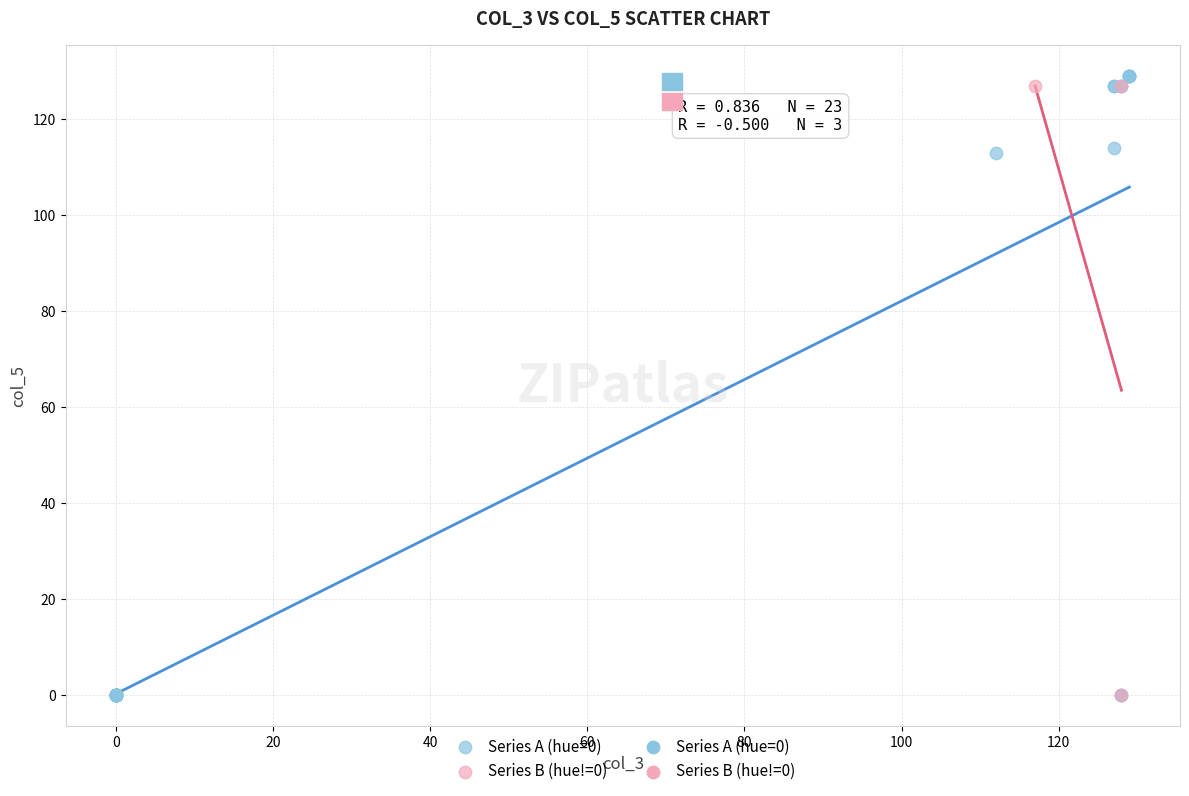

Which series has the largest Y range (max minus min)?

Series A (hue=0)